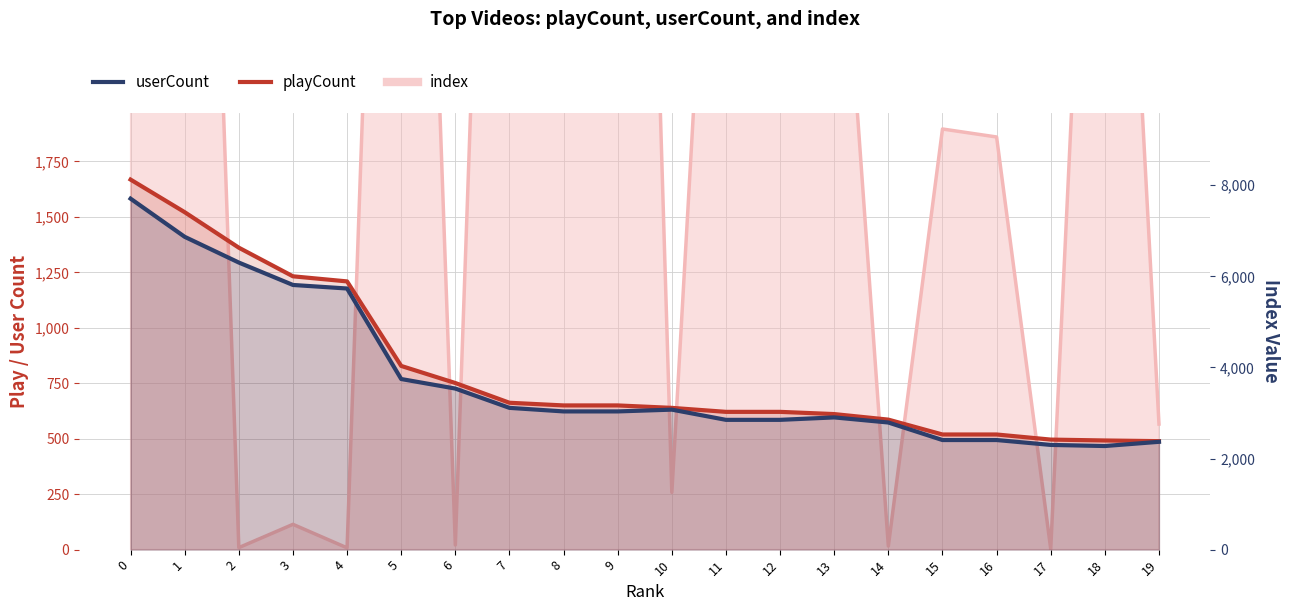

True or false: playCount and userCount cross at least once.

False